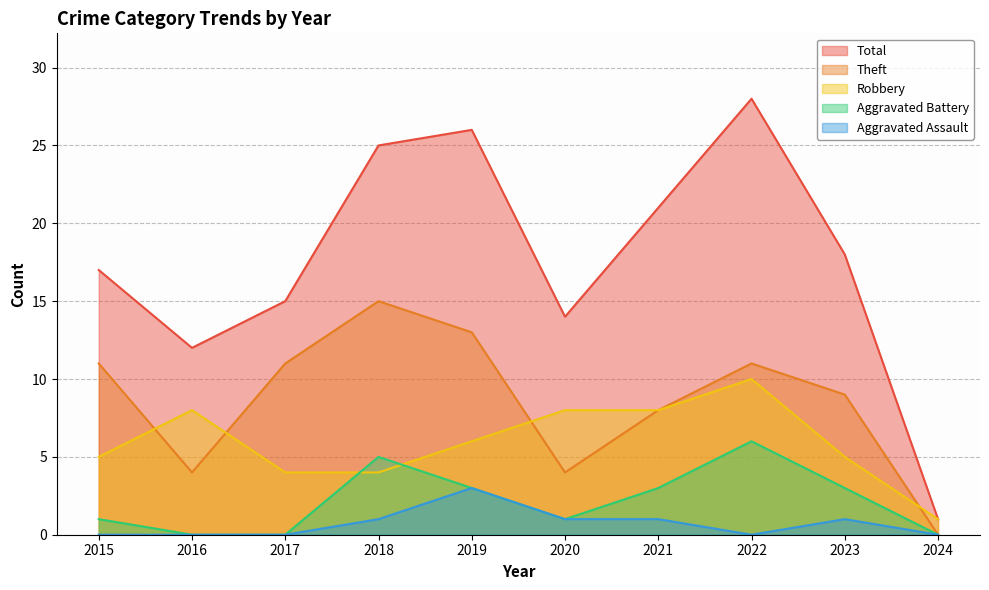

What are all the series names shown in the legend?

Total, Theft, Robbery, Aggravated Battery, Aggravated Assault